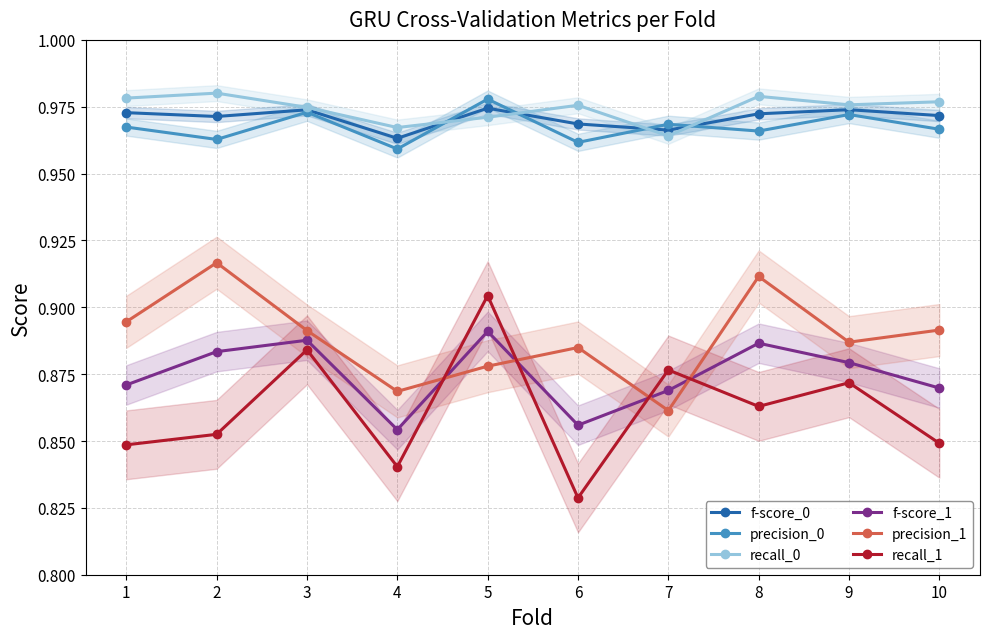

True or false: precision_1 and recall_0 intersect in this chart.

False